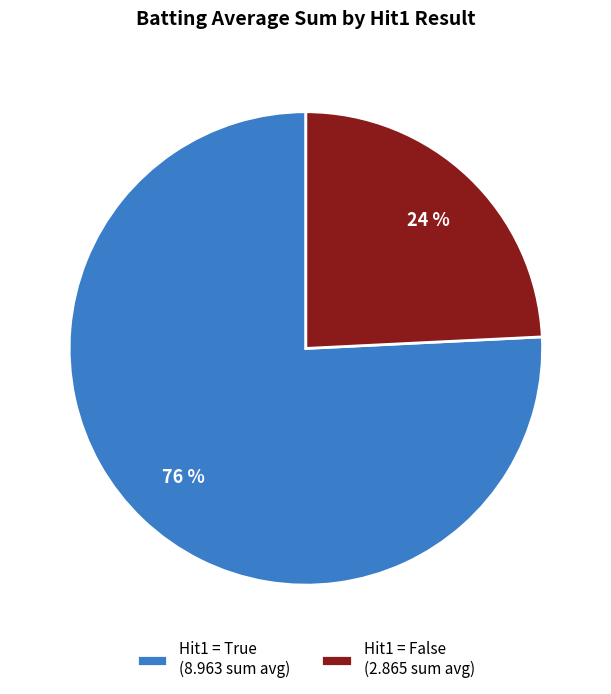

Which category has the biggest portion of the pie?

Hit1 = True (8.963 sum avg)